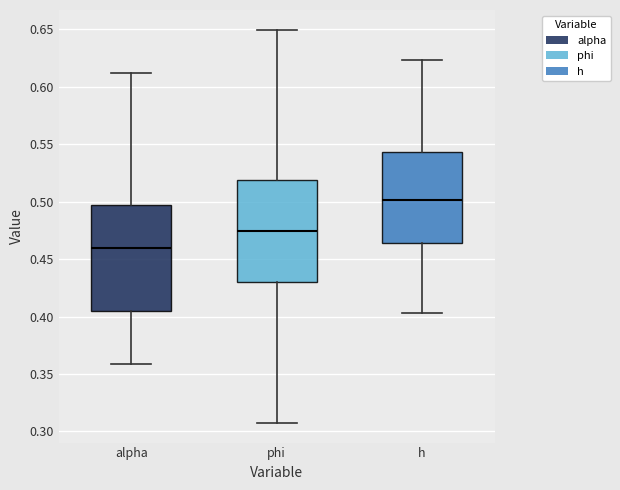

Reading left to right, transcribe this box plot: for each box, give where its median line is, the range the box spans, and where its two whiskers end, as read against the y-axis. The values are not printed on the chart, so give them approximately, as read against the axis.

alpha: median 0.460, box 0.405 to 0.495, whiskers 0.360 to 0.610
phi: median 0.475, box 0.430 to 0.520, whiskers 0.305 to 0.650
h: median 0.500, box 0.465 to 0.545, whiskers 0.405 to 0.625